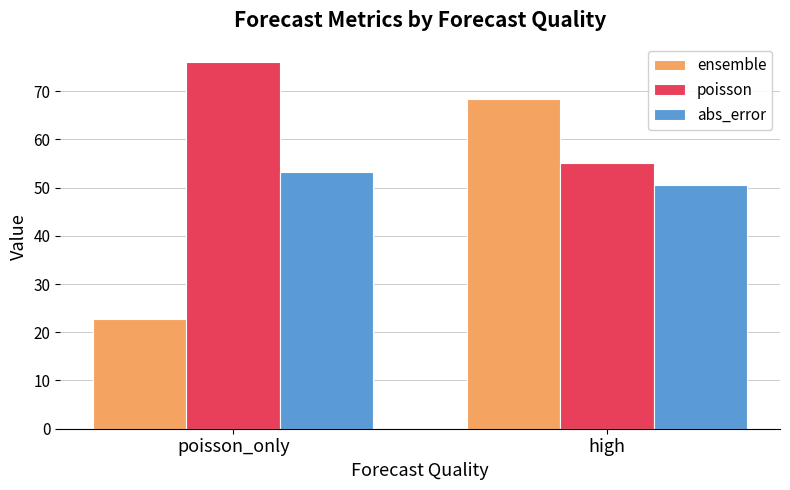

How many data points does each series have?

2